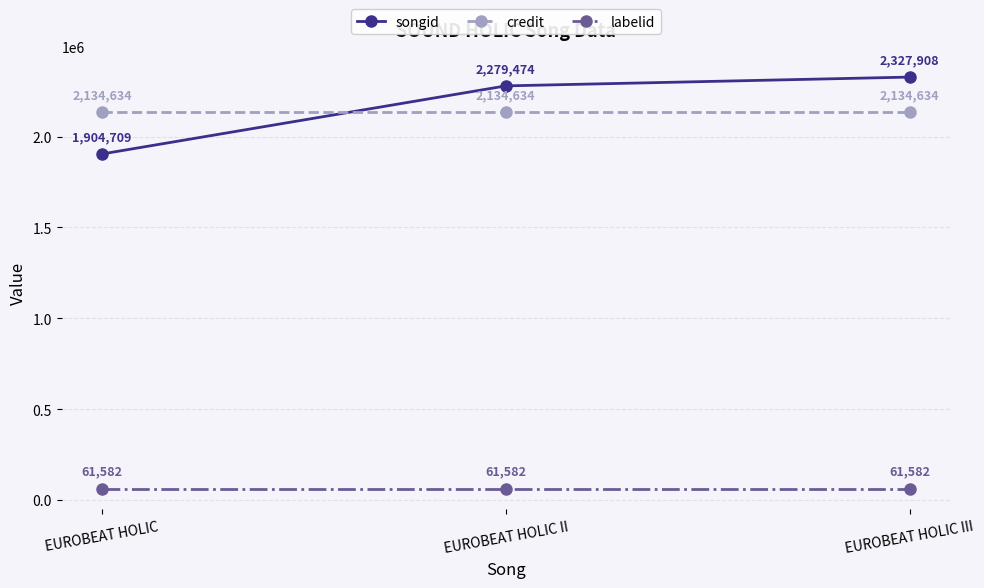

What are all the series names shown in the legend?

songid, credit, labelid